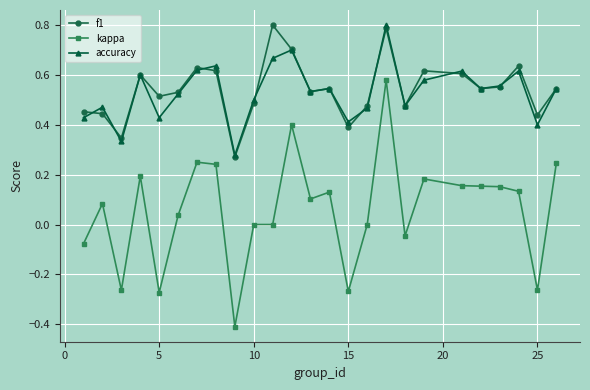

True or false: kappa has more than 1 points higher than both neighbors.

True